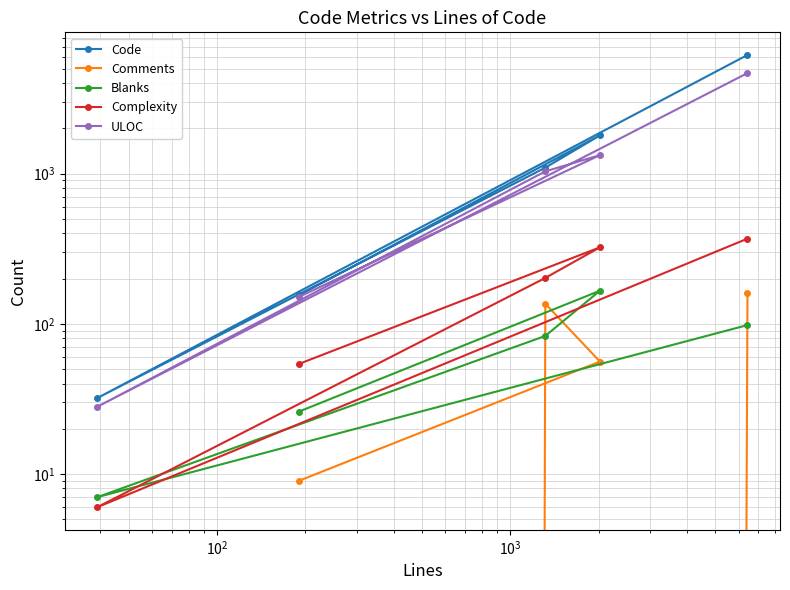

Reading left to right, what are all the values shown in this chart?

Code: 6173	32	1096	1797	155
Comments: 160	0	136	56	9
Blanks: 98	7	83	166	26
Complexity: 369	6	202	323	54
ULOC: 4675	28	1035	1328	151